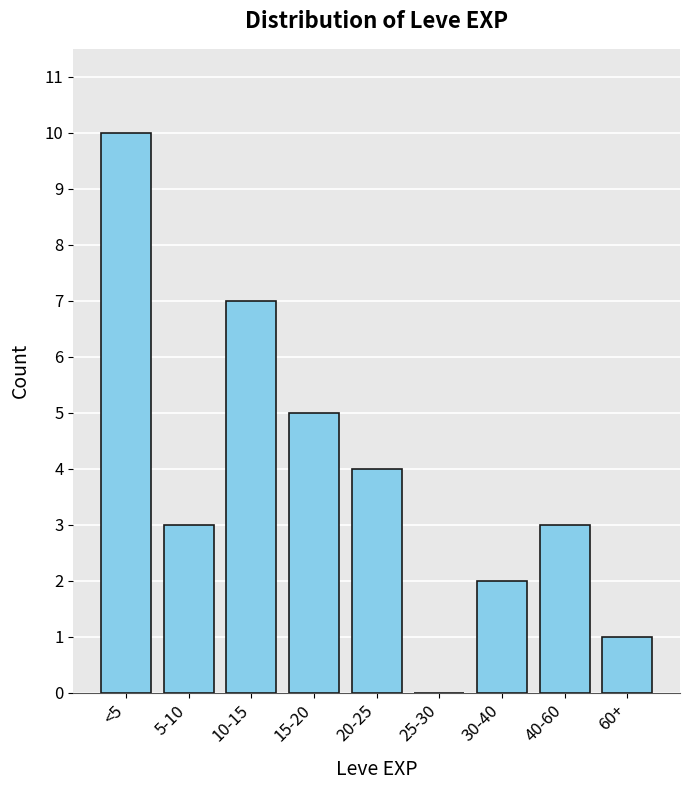

Reading left to right, transcribe all the data shown in this chart.

<5=10	5-10=3	10-15=7	15-20=5	20-25=4	25-30=0	30-40=2	40-60=3	60+=1